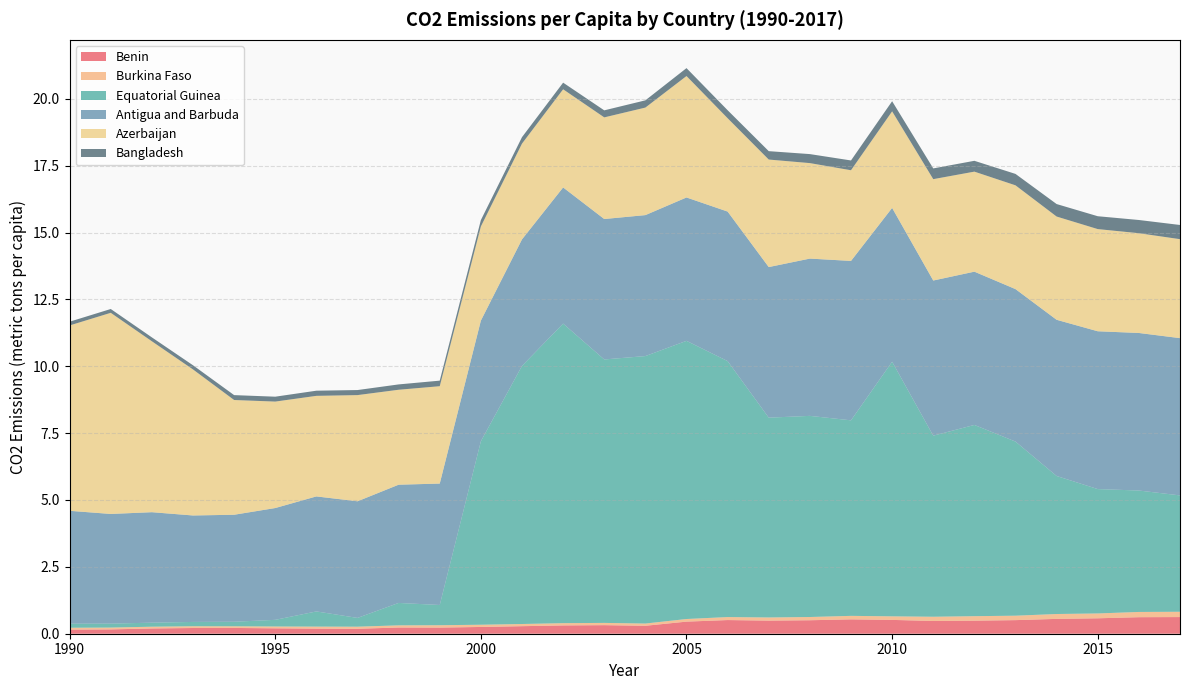

Reading left to right, what are all the values shown in this chart?

Benin: 1990=0.2	1991=0.2	1992=0.2	1993=0.2	1994=0.2	1995=0.2	1996=0.2	1997=0.2	1998=0.2	1999=0.2	2000=0.3	2001=0.3	2002=0.3	2003=0.3	2004=0.3	2005=0.5	2006=0.5	2007=0.5	2008=0.5	2009=0.5	2010=0.5	2011=0.5	2012=0.5	2013=0.5	2014=0.6	2015=0.6	2016=0.6	2017=0.6
Burkina Faso: 1990=0.1	1991=0.1	1992=0.1	1993=0.1	1994=0.1	1995=0.1	1996=0.1	1997=0.1	1998=0.1	1999=0.1	2000=0.1	2001=0.1	2002=0.1	2003=0.1	2004=0.1	2005=0.1	2006=0.1	2007=0.1	2008=0.1	2009=0.1	2010=0.1	2011=0.2	2012=0.2	2013=0.2	2014=0.2	2015=0.2	2016=0.2	2017=0.2
Equatorial Guinea: 1990=0.2	1991=0.1	1992=0.2	1993=0.2	1994=0.2	1995=0.2	1996=0.6	1997=0.3	1998=0.8	1999=0.8	2000=6.9	2001=9.7	2002=11.2	2003=9.8	2004=10.0	2005=10.4	2006=9.6	2007=7.5	2008=7.5	2009=7.3	2010=9.5	2011=6.8	2012=7.2	2013=6.5	2014=5.2	2015=4.7	2016=4.5	2017=4.3
Antigua and Barbuda: 1990=4.2	1991=4.1	1992=4.1	1993=4.0	1994=4.0	1995=4.2	1996=4.3	1997=4.4	1998=4.4	1999=4.5	2000=4.5	2001=4.7	2002=5.1	2003=5.2	2004=5.3	2005=5.4	2006=5.6	2007=5.6	2008=5.9	2009=6.0	2010=5.8	2011=5.8	2012=5.7	2013=5.7	2014=5.8	2015=5.9	2016=5.9	2017=5.9
Azerbaijan: 1990=6.9	1991=7.5	1992=6.4	1993=5.5	1994=4.3	1995=4.0	1996=3.8	1997=4.0	1998=3.5	1999=3.6	2000=3.5	2001=3.6	2002=3.7	2003=3.8	2004=4.0	2005=4.5	2006=3.5	2007=4.0	2008=3.6	2009=3.4	2010=3.6	2011=3.8	2012=3.7	2013=3.9	2014=3.9	2015=3.8	2016=3.7	2017=3.7
Bangladesh: 1990=0.1	1991=0.1	1992=0.1	1993=0.2	1994=0.2	1995=0.2	1996=0.2	1997=0.2	1998=0.2	1999=0.2	2000=0.2	2001=0.2	2002=0.2	2003=0.3	2004=0.3	2005=0.3	2006=0.3	2007=0.3	2008=0.3	2009=0.4	2010=0.4	2011=0.4	2012=0.4	2013=0.4	2014=0.5	2015=0.5	2016=0.5	2017=0.5